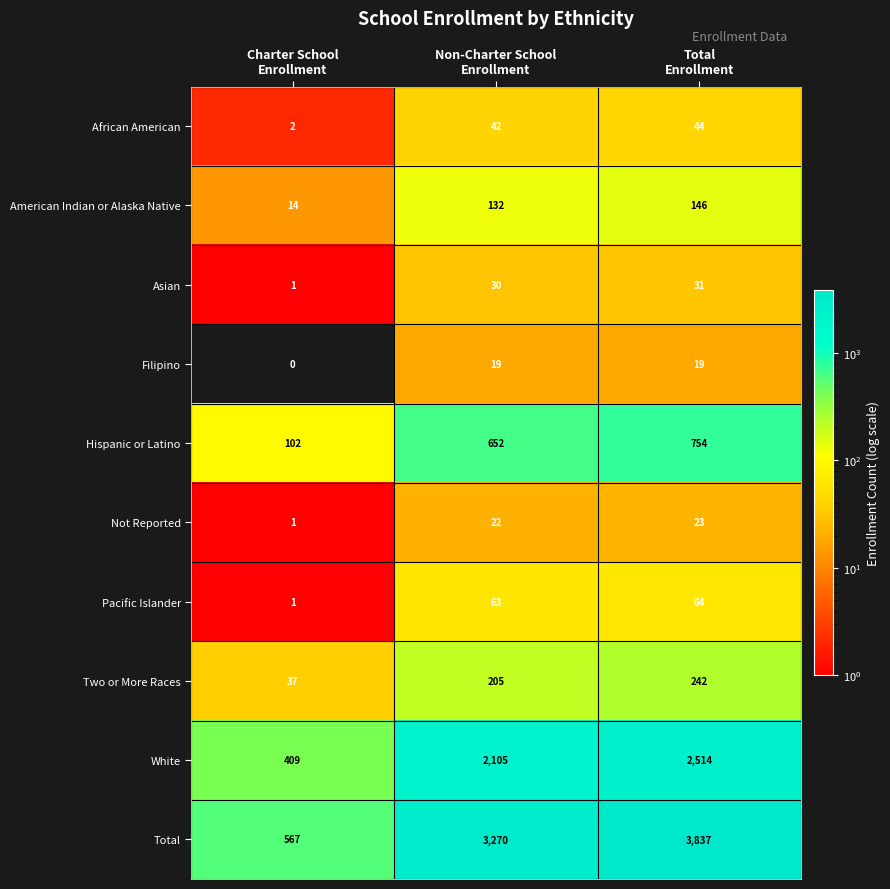

How many data points does each series have?

3